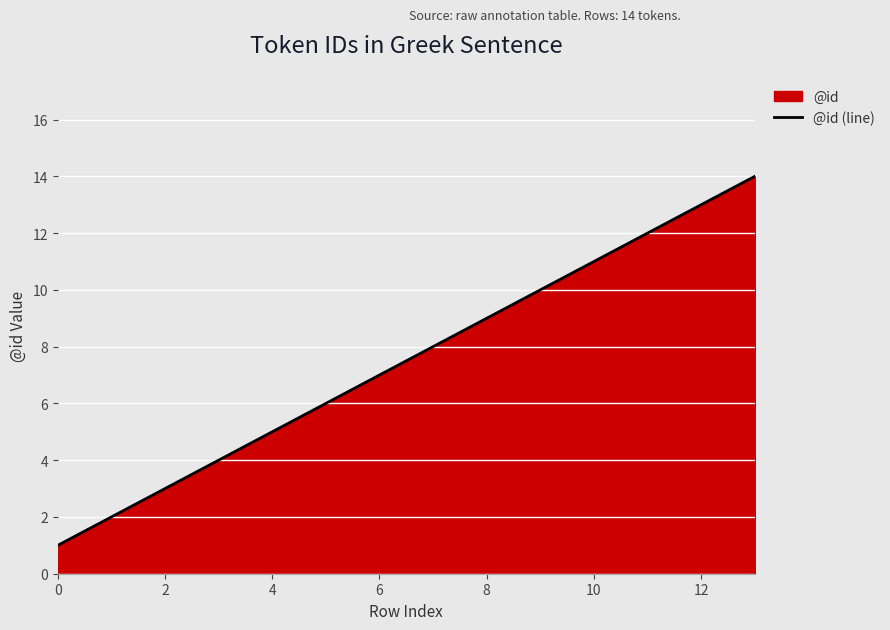

What is the approximate value at 8?

9